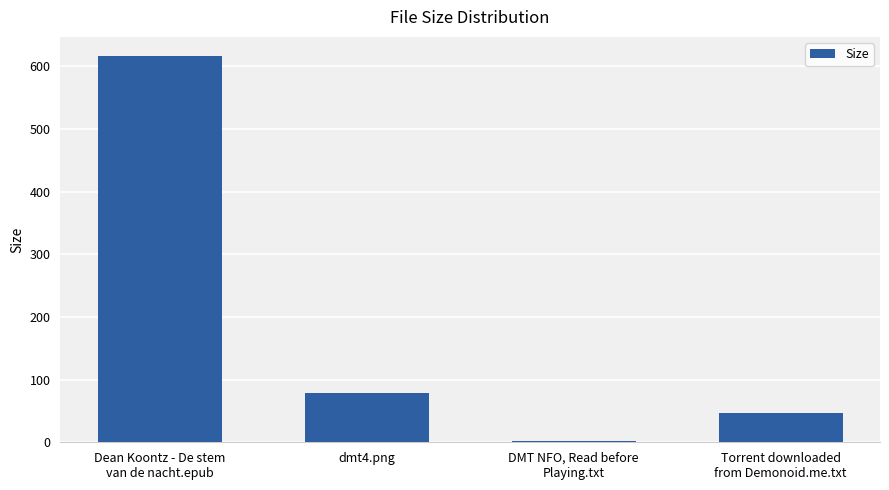

What is the difference between the values at DMT NFO, Read before
Playing.txt and Dean Koontz - De stem
van de nacht.epub?

614.3